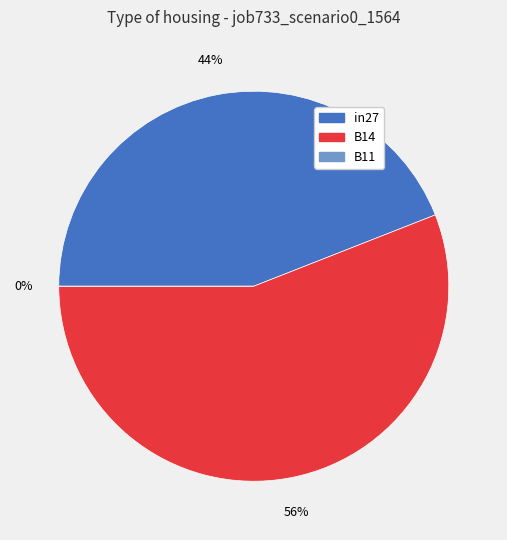

Is it true that in27 is 38% of the pie?

False